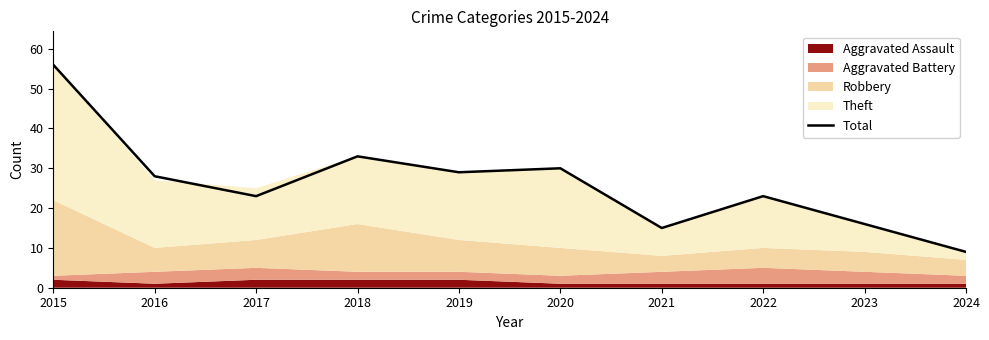

What is the minimum value shown in the chart?

9